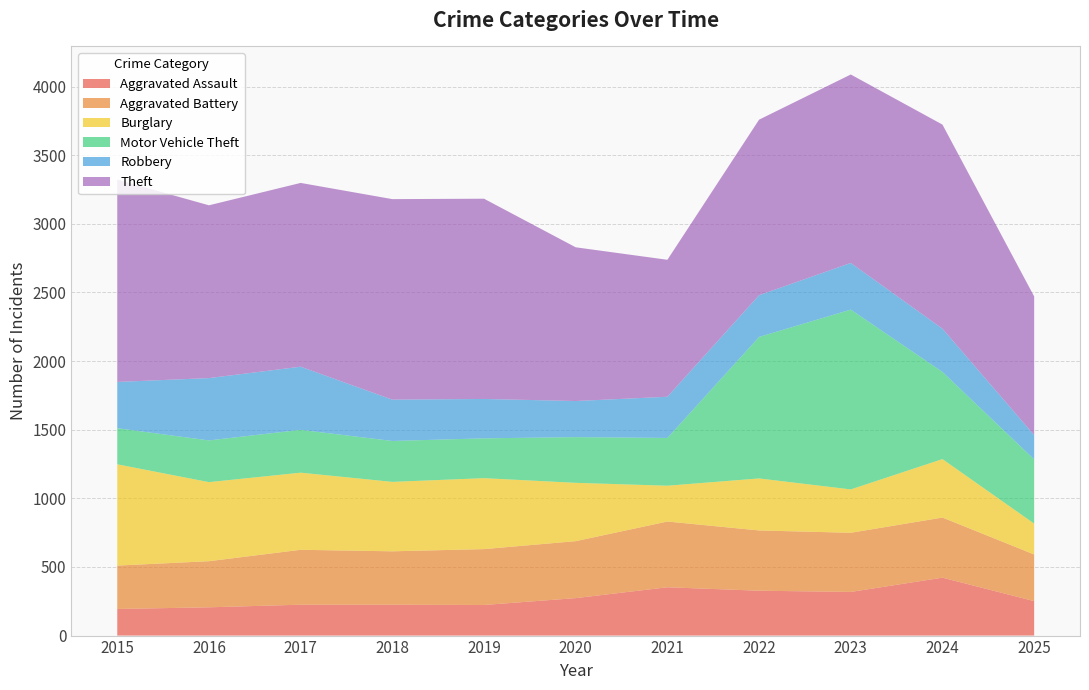

Reading left to right, transcribe all the data shown in this chart.

Aggravated Assault: 2015=194	2016=206	2017=225	2018=225	2019=223	2020=273	2021=352	2022=327	2023=318	2024=422	2025=251
Aggravated Battery: 2015=316	2016=336	2017=400	2018=389	2019=407	2020=415	2021=479	2022=439	2023=431	2024=438	2025=340
Burglary: 2015=738	2016=576	2017=562	2018=506	2019=517	2020=425	2021=261	2022=379	2023=316	2024=426	2025=225
Motor Vehicle Theft: 2015=263	2016=304	2017=312	2018=298	2019=290	2020=333	2021=348	2022=1031	2023=1310	2024=635	2025=468
Robbery: 2015=337	2016=454	2017=460	2018=301	2019=287	2020=263	2021=300	2022=304	2023=340	2024=315	2025=177
Theft: 2015=1474	2016=1259	2017=1339	2018=1461	2019=1459	2020=1120	2021=998	2022=1279	2023=1373	2024=1487	2025=1010